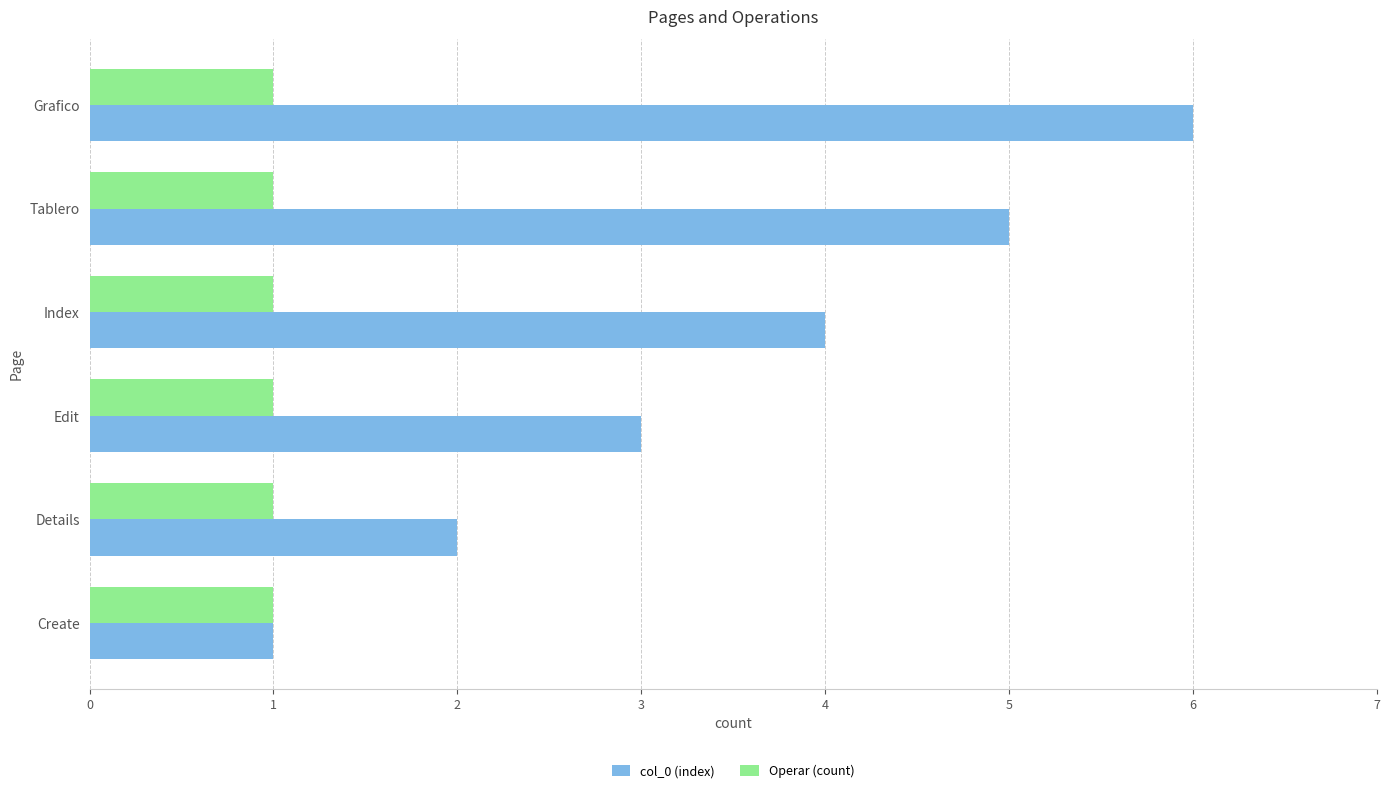

Which series has the largest range (max minus min)?

col_0 (index)